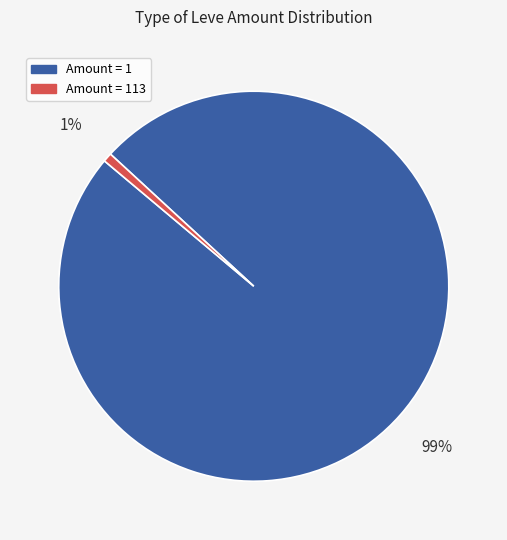

Does any single category account for the majority?

Yes